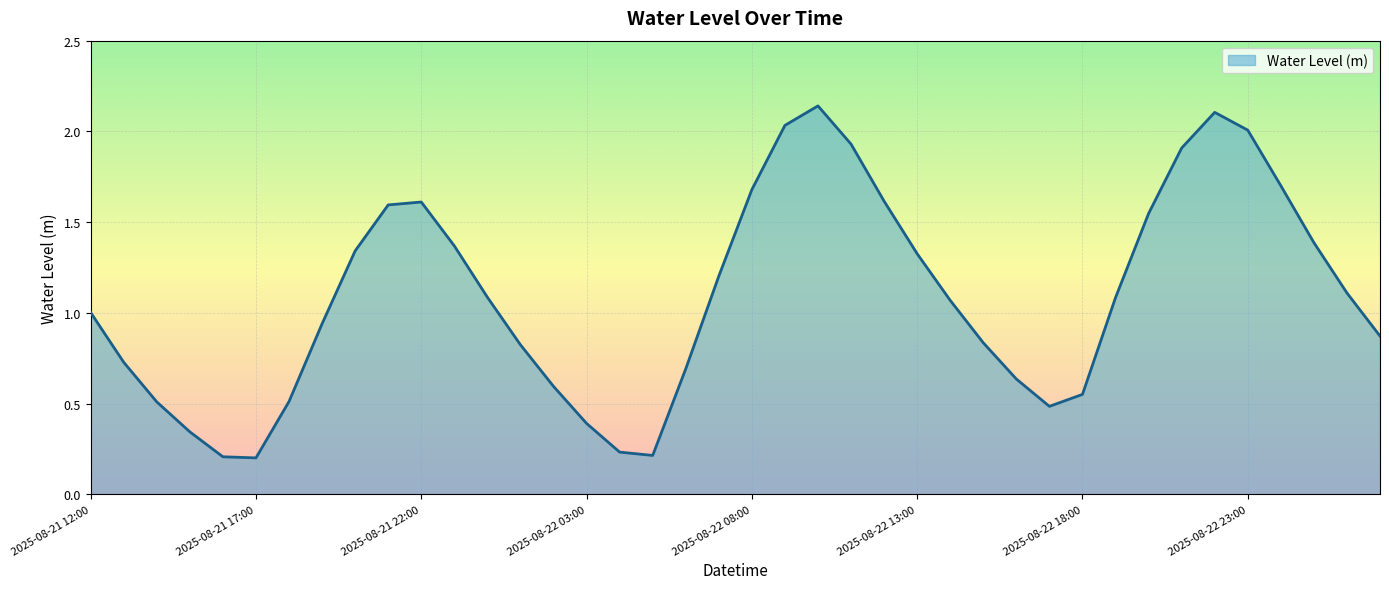

At which label does the data first exceed 1?

2025-08-21 12:00